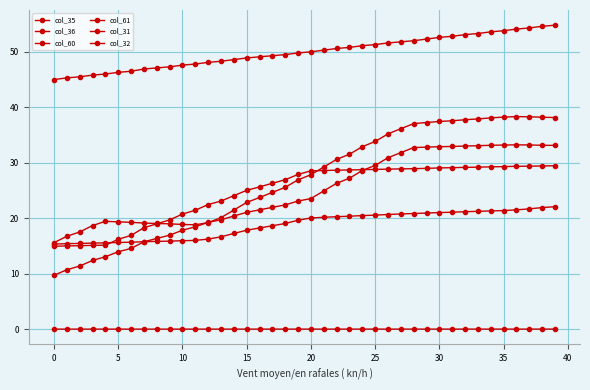

Count the number of categories in the chart.

40